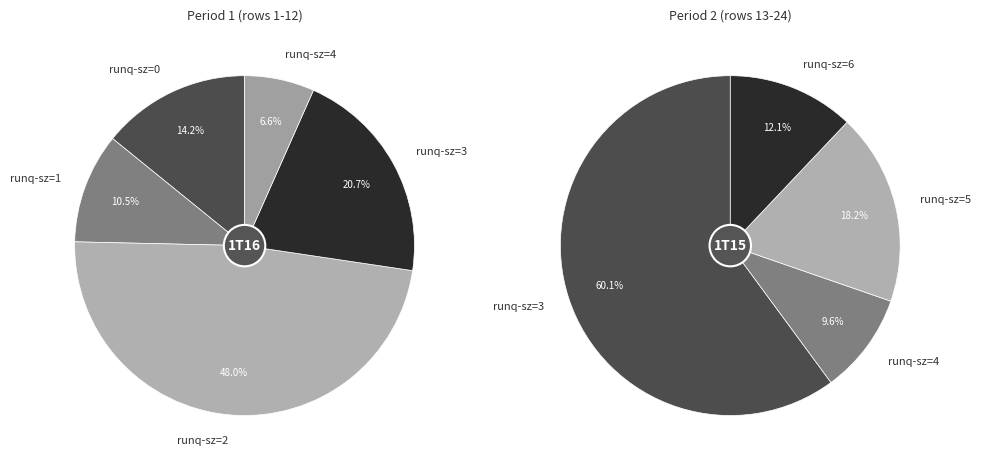

Does 0 represent more than half of the total?

No